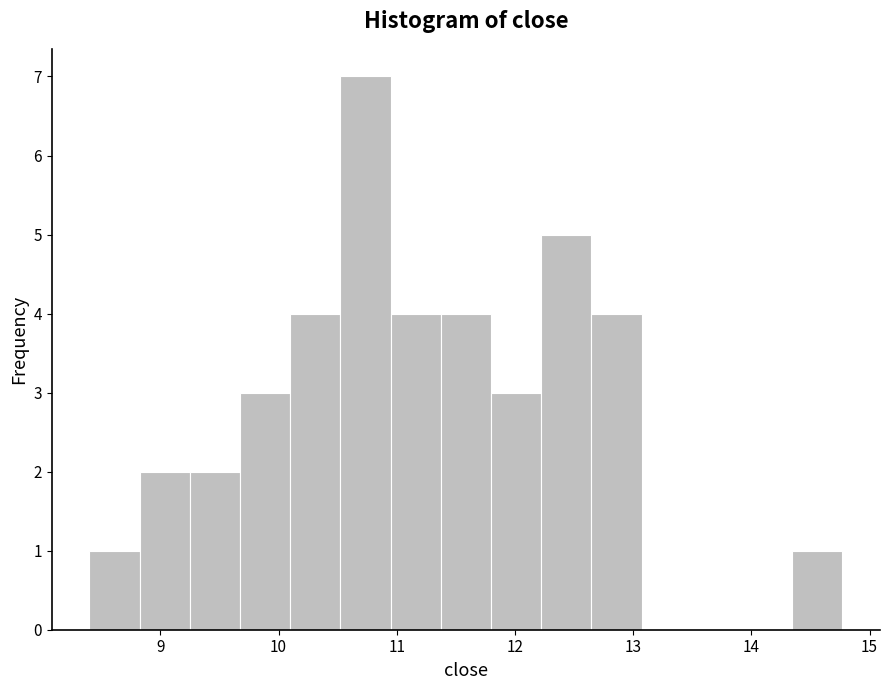

How tall is the bar that spans 10.5 to 10.9 on the x-axis? Neither the bar edges nor the heights are printed on the chart, so give them approximately, as read against the axes.

7